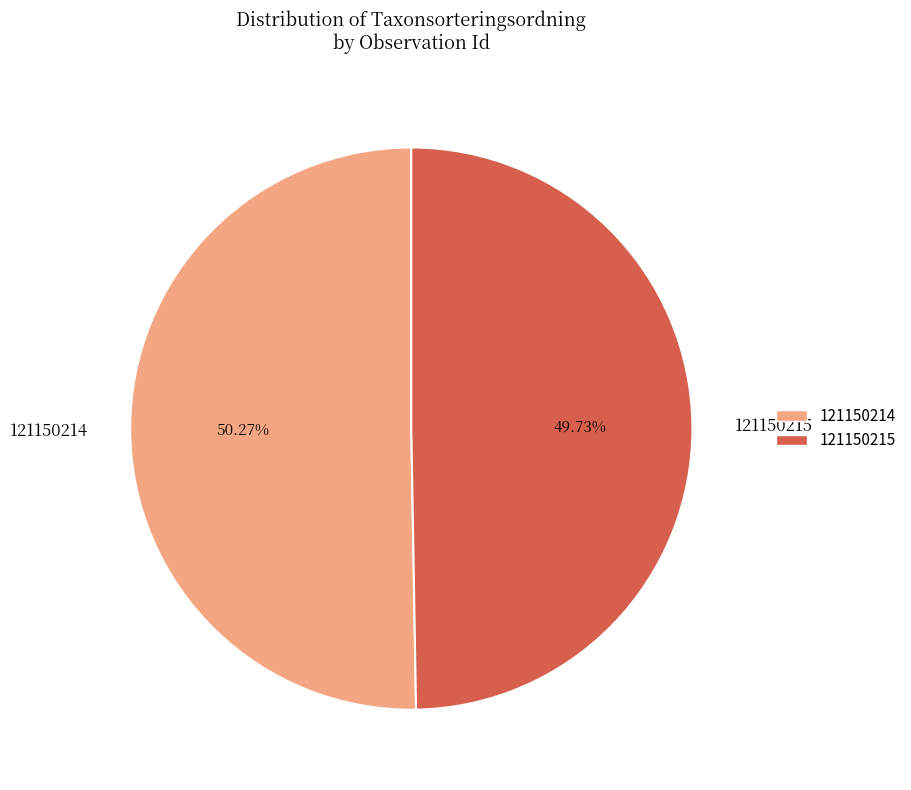

To the nearest percent, what percentage of the pie is 121150214?

50%